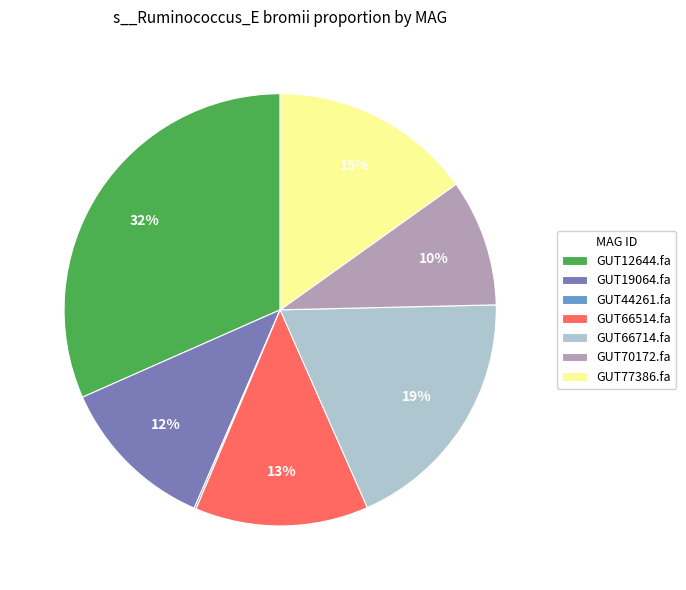

Is there a majority slice in this chart?

No